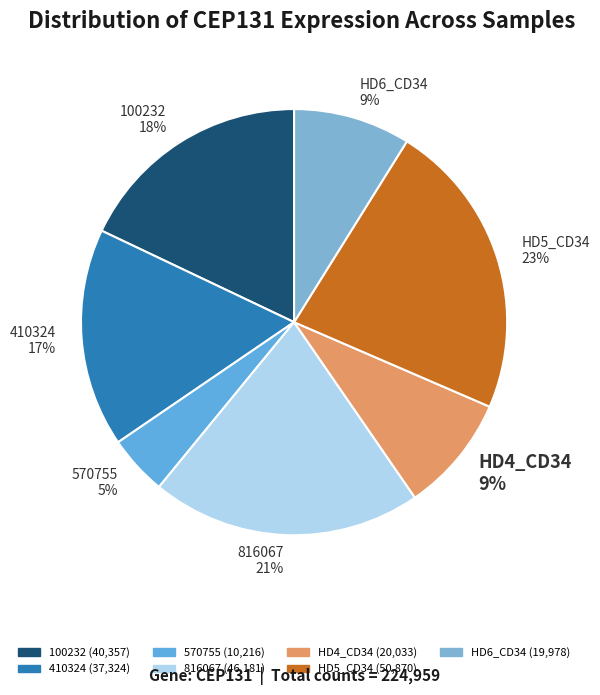

How many slices are in this pie chart?

7